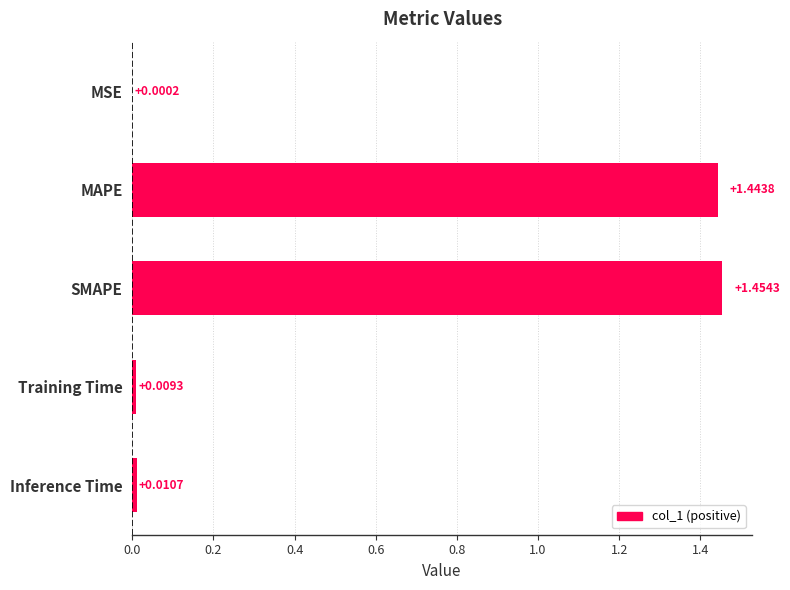

Which label corresponds to the largest value in the chart?

SMAPE